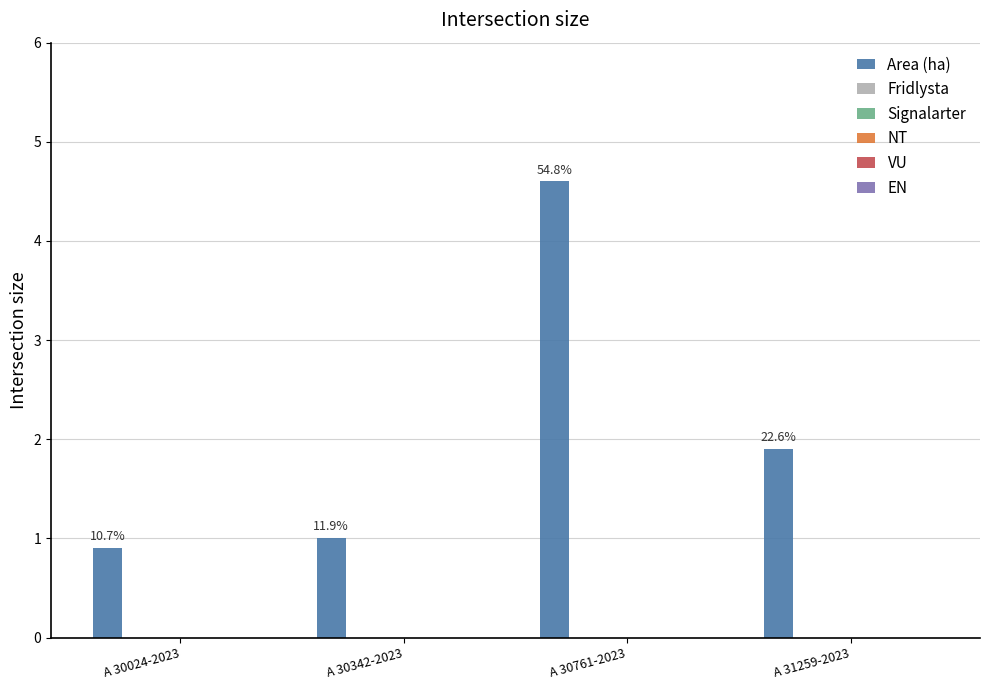

Reading left to right, transcribe all the data shown in this chart.

Area (ha): 0.9	1.0	4.6	1.9
Fridlysta: 0.0	0.0	0.0	0.0
Signalarter: 0.0	0.0	0.0	0.0
NT: 0.0	0.0	0.0	0.0
VU: 0.0	0.0	0.0	0.0
EN: 0.0	0.0	0.0	0.0